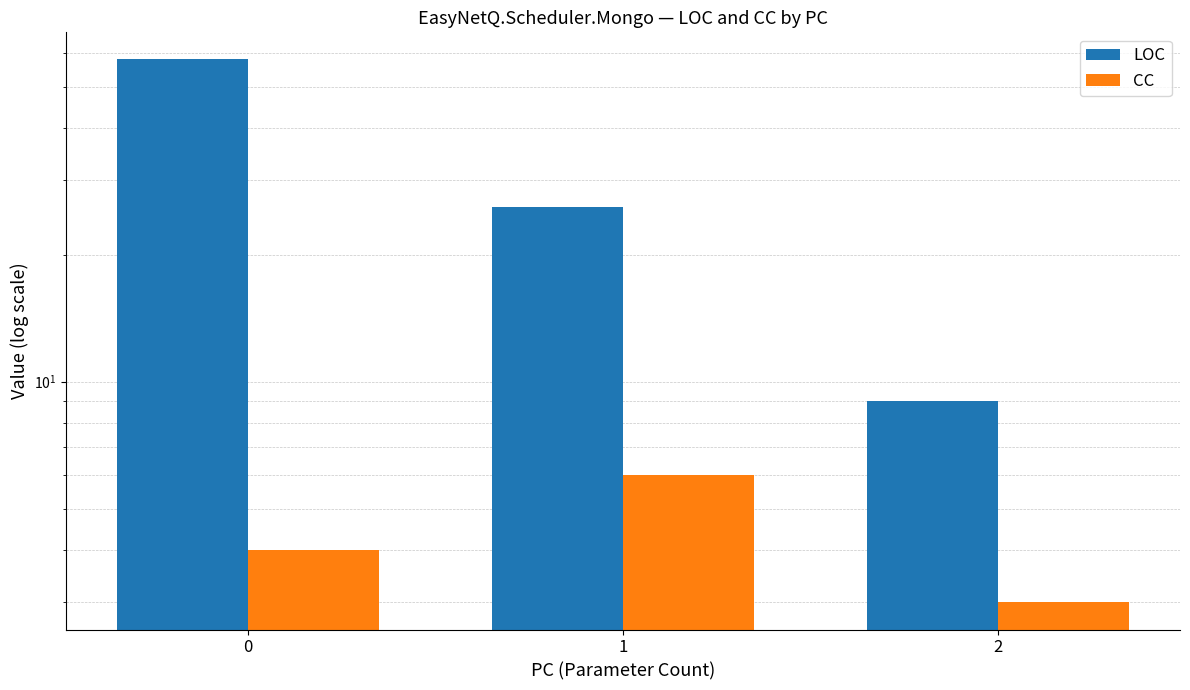

At how many categories does at least one series exceed 47?

1